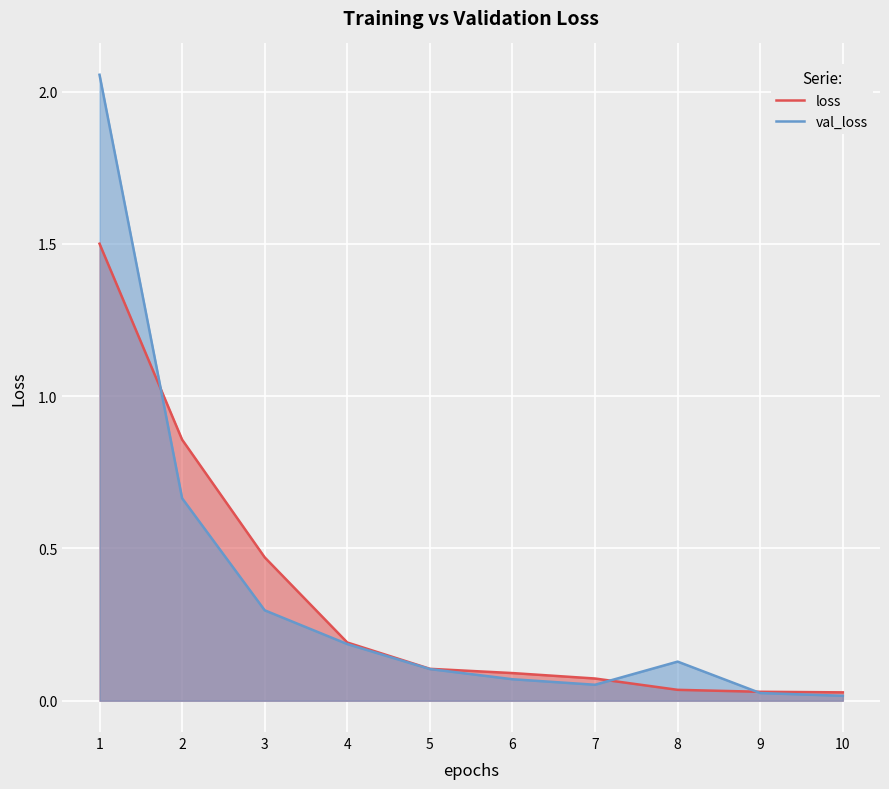

True or false: val_loss has more than 0 points higher than both neighbors.

True